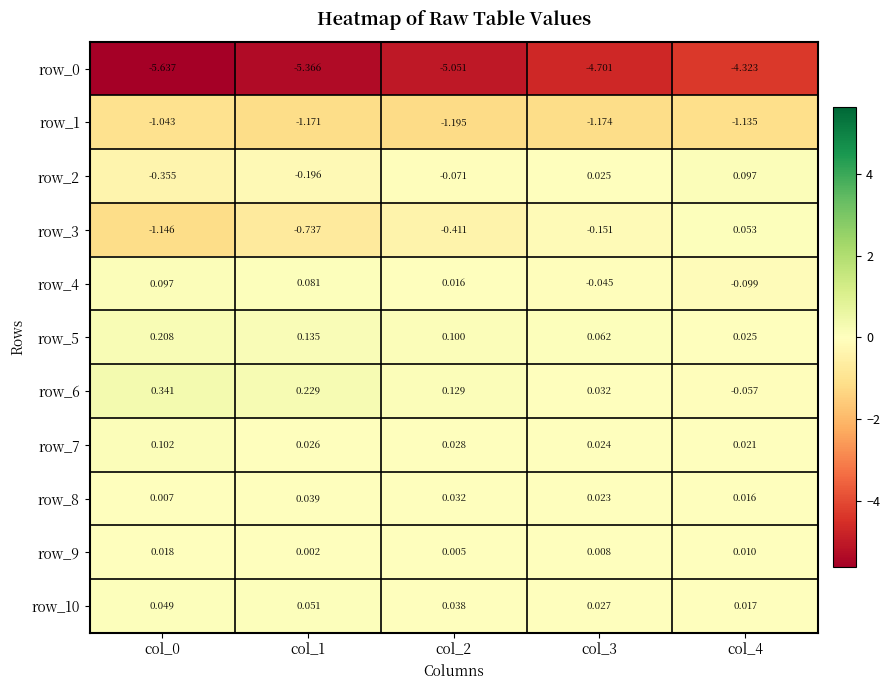

Is the value of row_6 at col_2 greater than the value of row_10 at col_4?

Yes